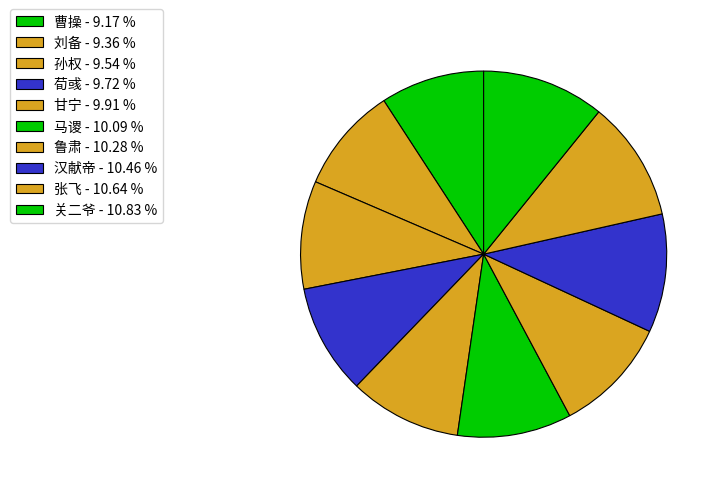

The 甘宁 slice represents 19% of the pie. True or false?

False